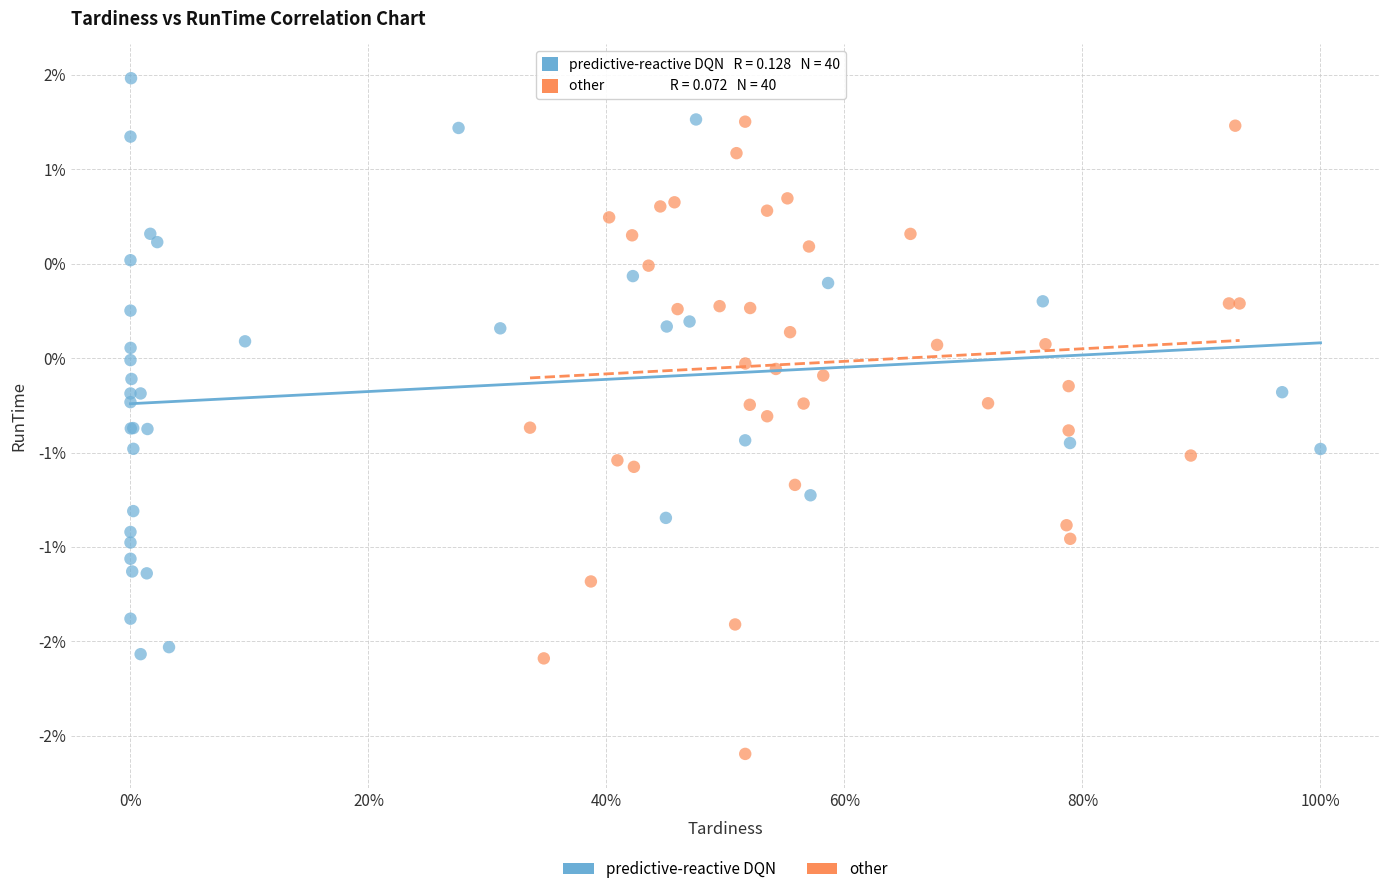

Which series reaches the minimum Y coordinate?

other